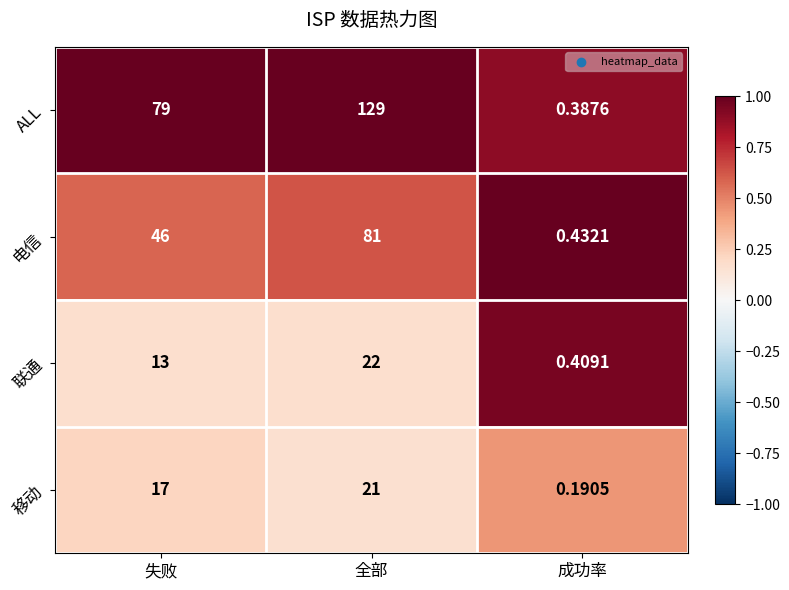

Rank the series at 全部 from highest to lowest value.

ALL, 电信, 联通, 移动